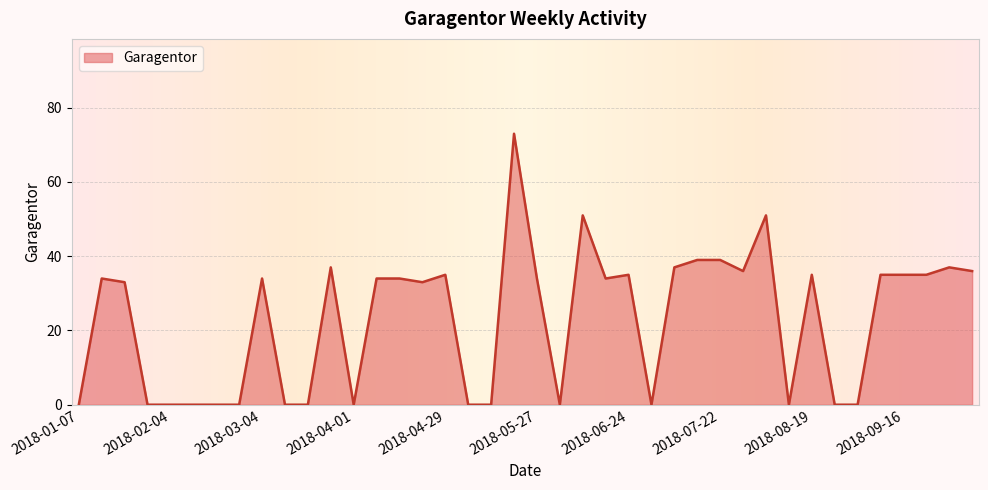

What is the maximum value shown in the chart?

73